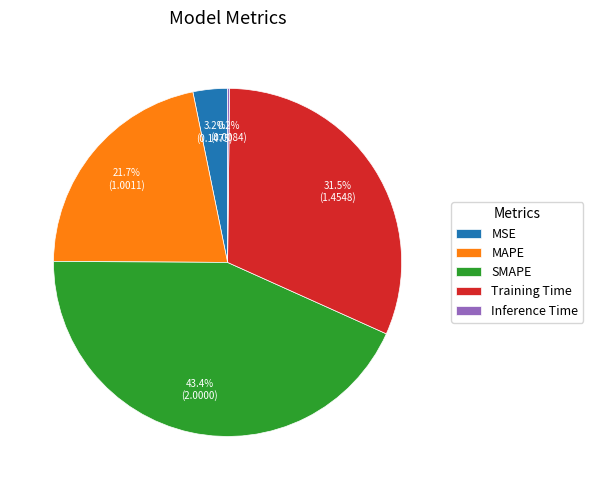

Do Training Time and MAPE together represent more than half of the pie?

Yes